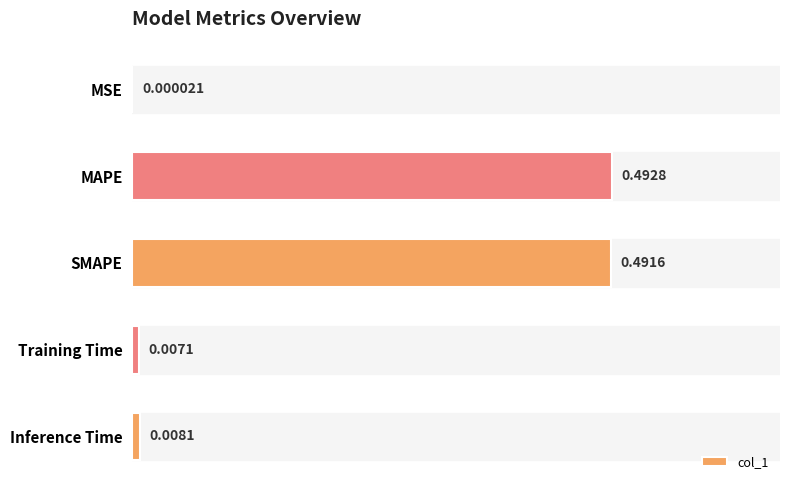

Between Inference Time and MAPE, which is larger?

MAPE